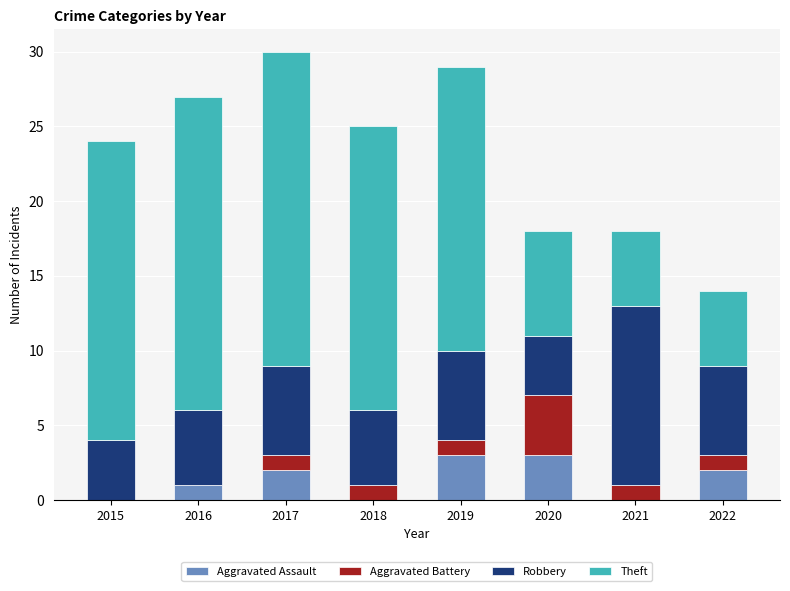

What is the total value across all series at 2020?

18